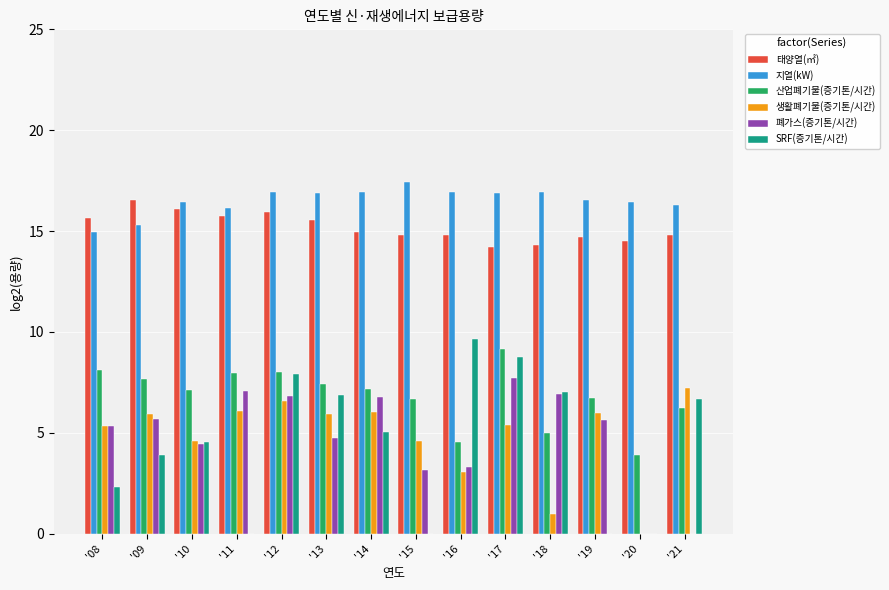

What is the total value across all series at '21?

51.2